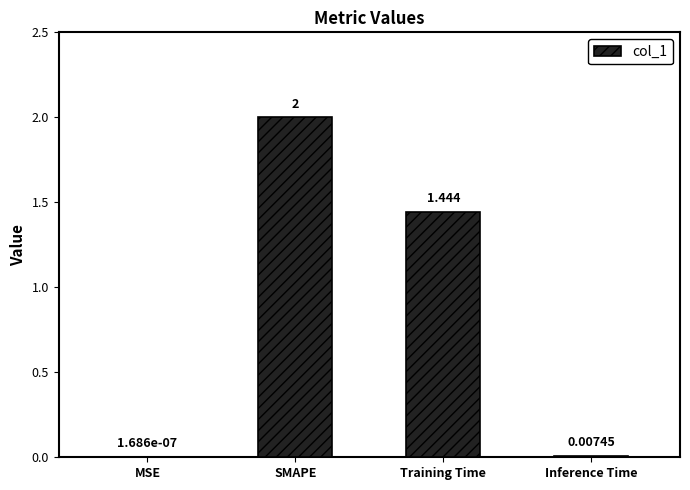

At which label is the value closest to 1?

Training Time